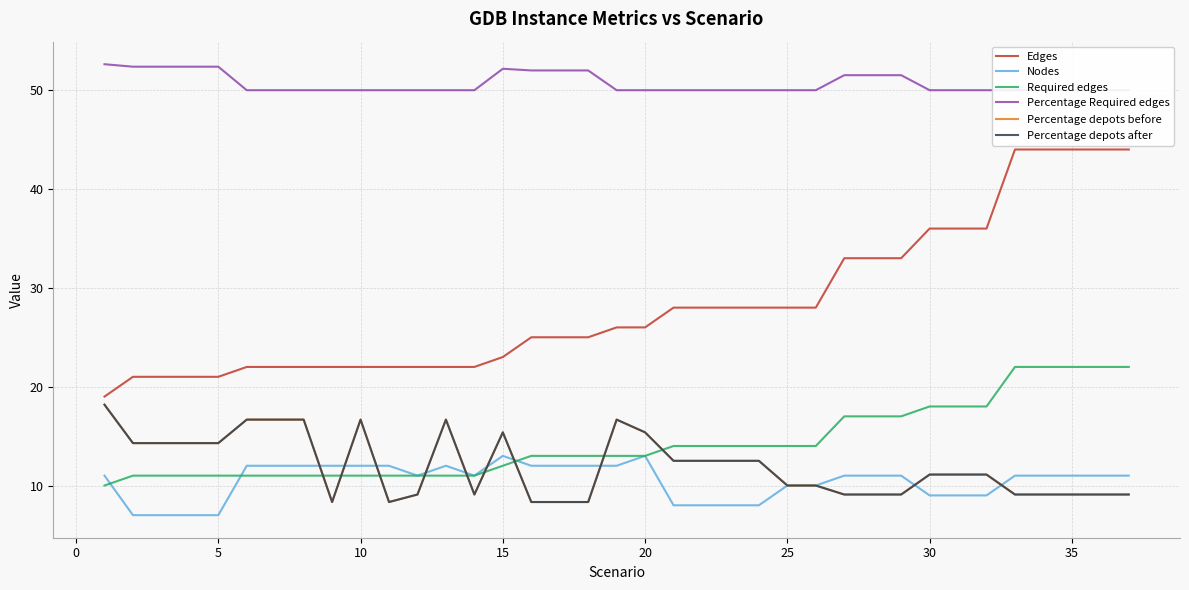

Which series has the largest total across all categories?

Percentage Required edges